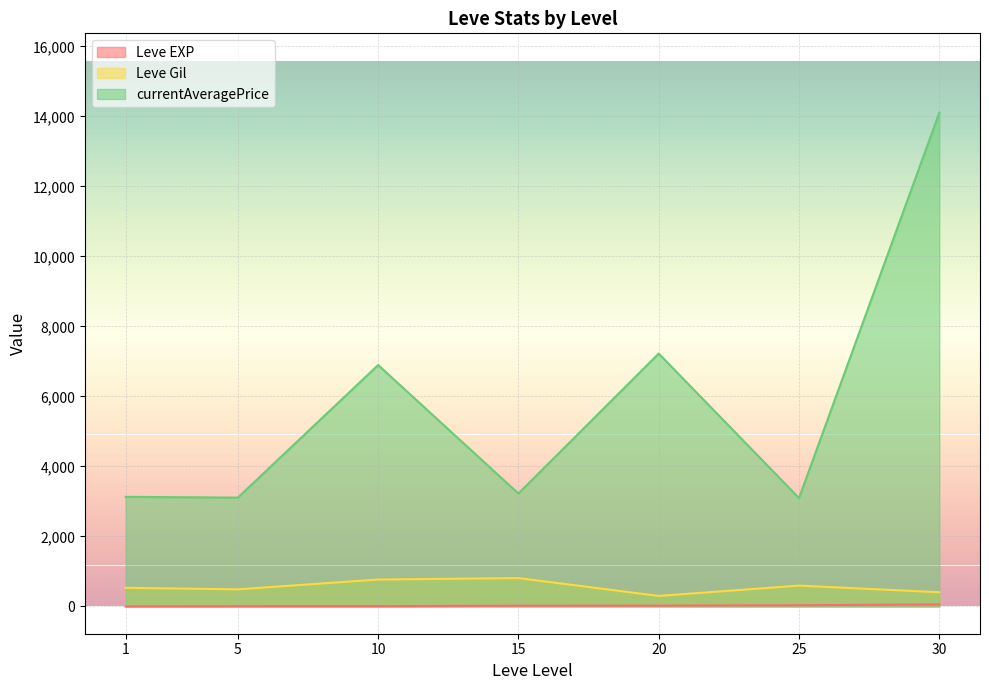

At how many categories does at least one series exceed 4272?

3